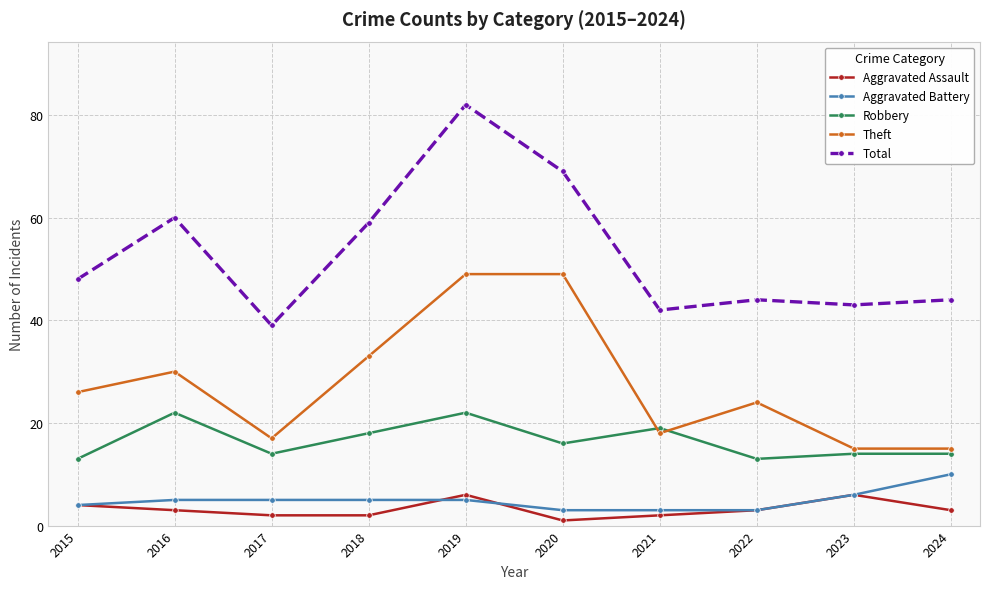

What are all the series names shown in the legend?

Aggravated Assault, Aggravated Battery, Robbery, Theft, Total